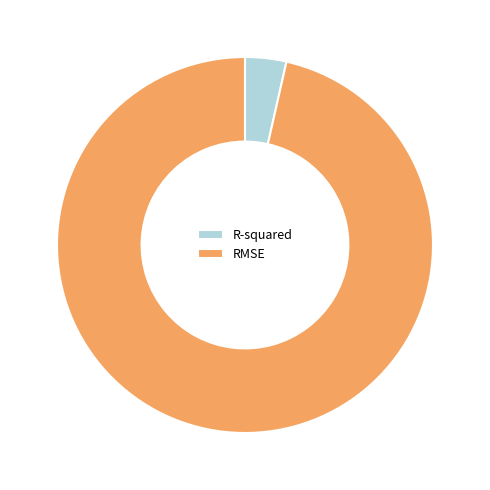

The R-squared slice represents 9% of the pie. True or false?

False